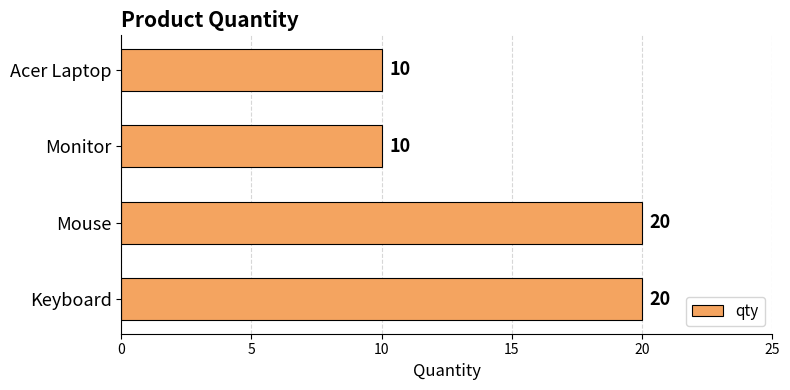

Is it true that the value at Mouse is 27?

False